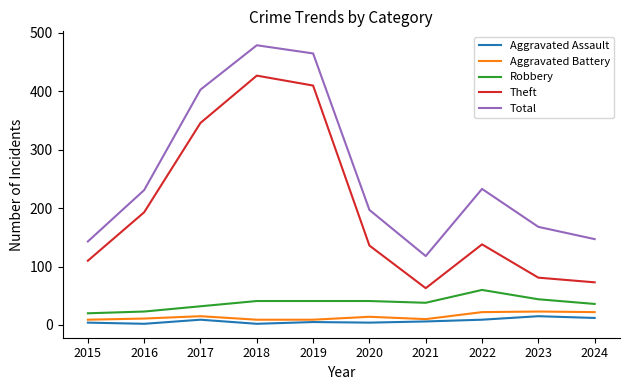

Is it true that Aggravated Battery equals 22 at 2024?

True